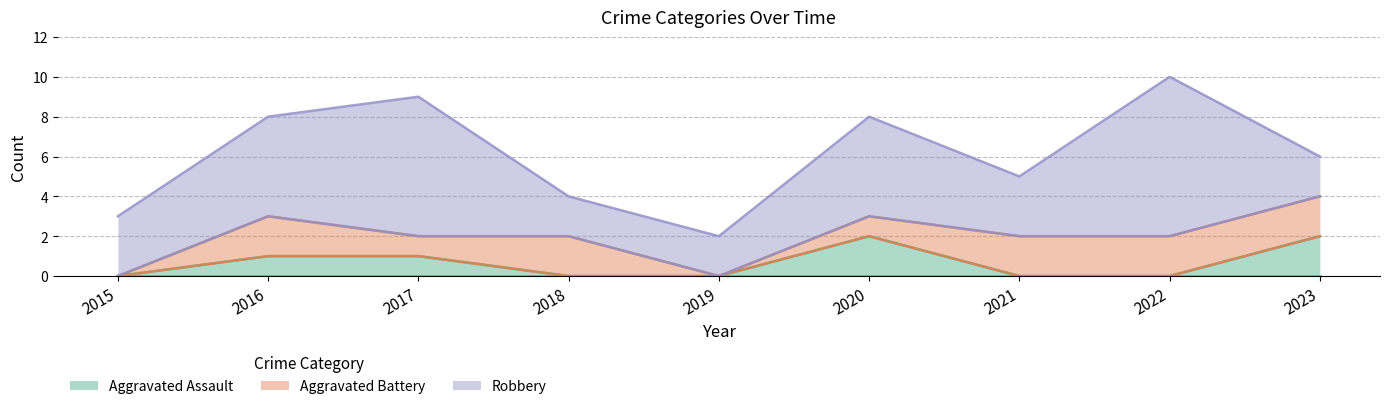

True or false: Aggravated Assault and Robbery cross at least once.

False